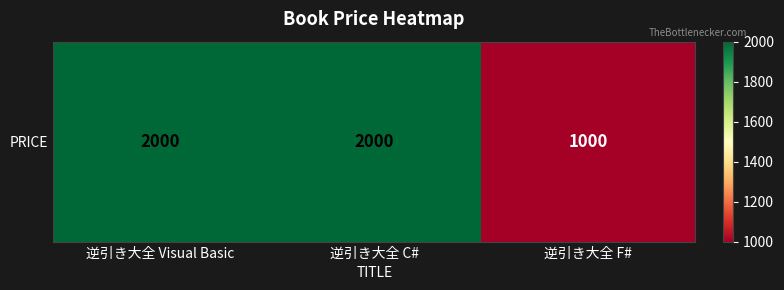

List the labels in order of value, largest first.

逆引き大全 Visual Basic, 逆引き大全 C#, 逆引き大全 F#